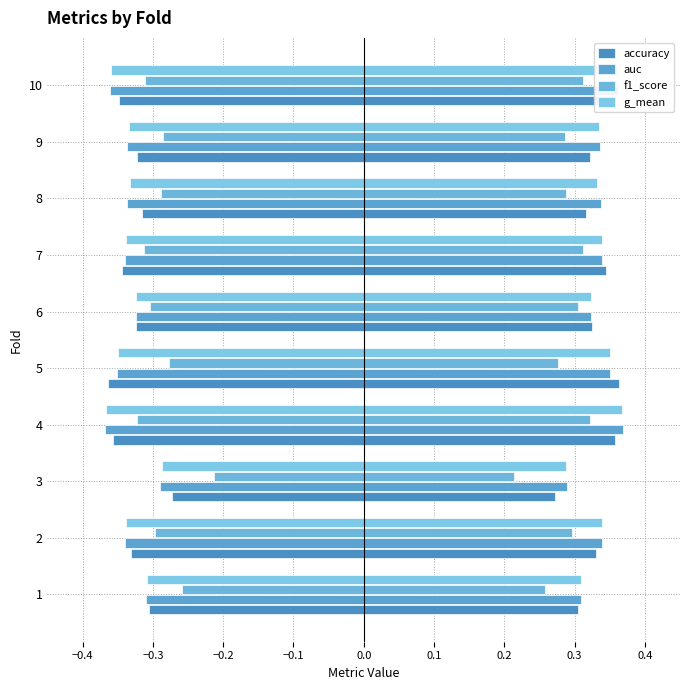

Which series has the largest range (max minus min)?

f1_score